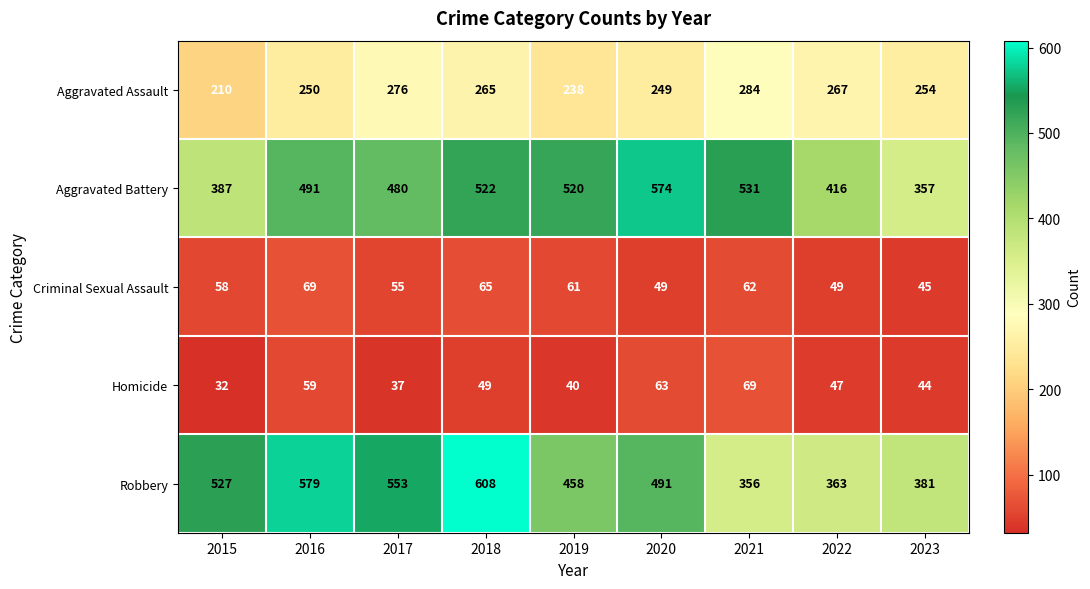

At how many categories does at least one series exceed 446?

7